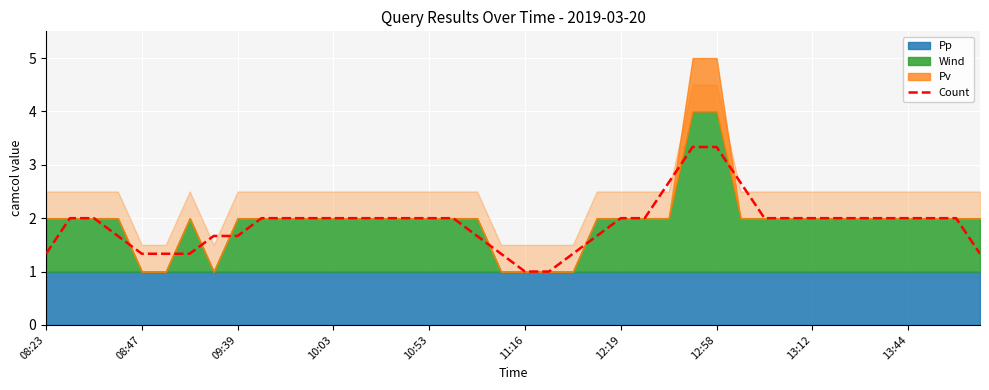

The Count series shows 2.9 at 09:39. True or false?

False